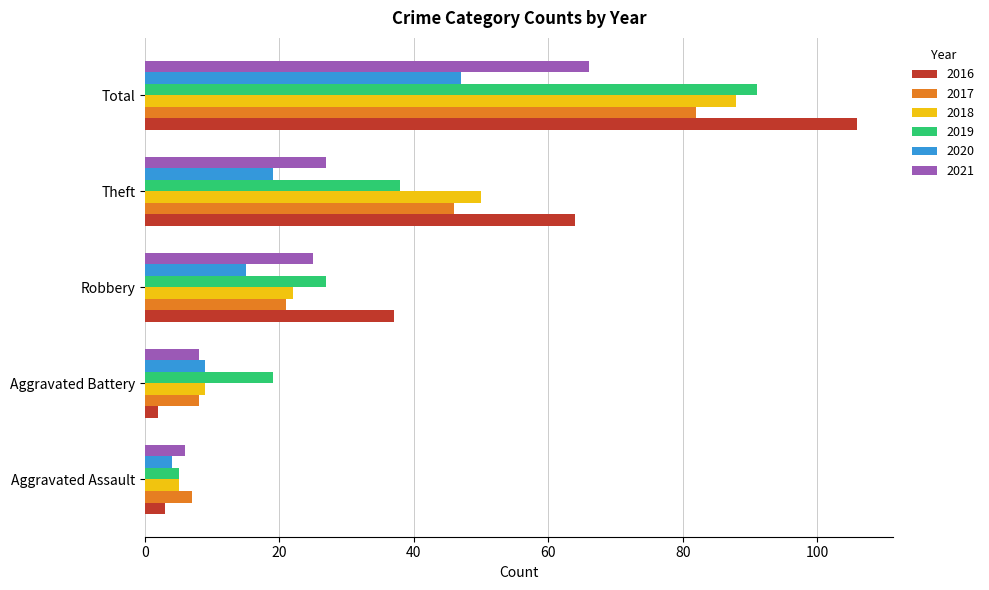

How many data points in 2016 are less than 37?

2